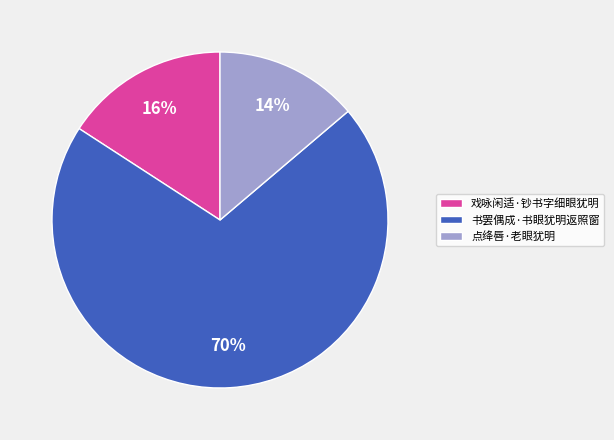

True or false: 书罢偶成·书眼犹明返照窗 accounts for 70% of the total.

True